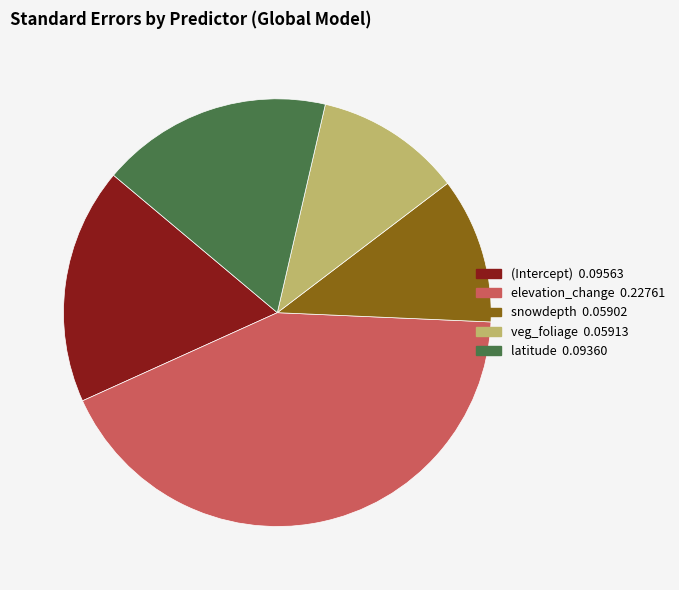

Combined, do (Intercept) and snowdepth account for over 50%?

No